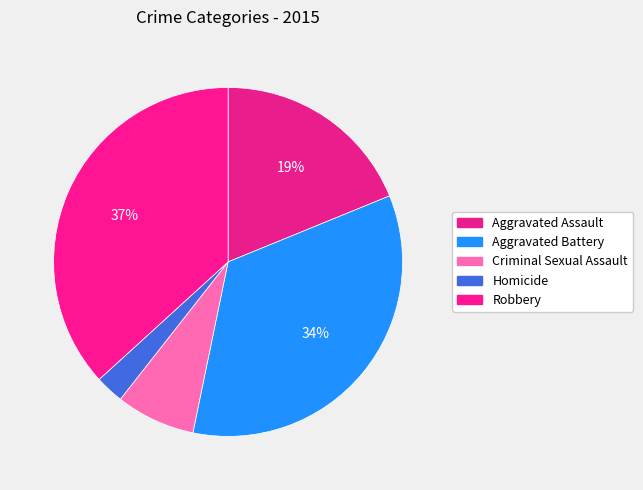

To the nearest percent, what is the combined percentage of Criminal Sexual Assault and Aggravated Battery?

42%